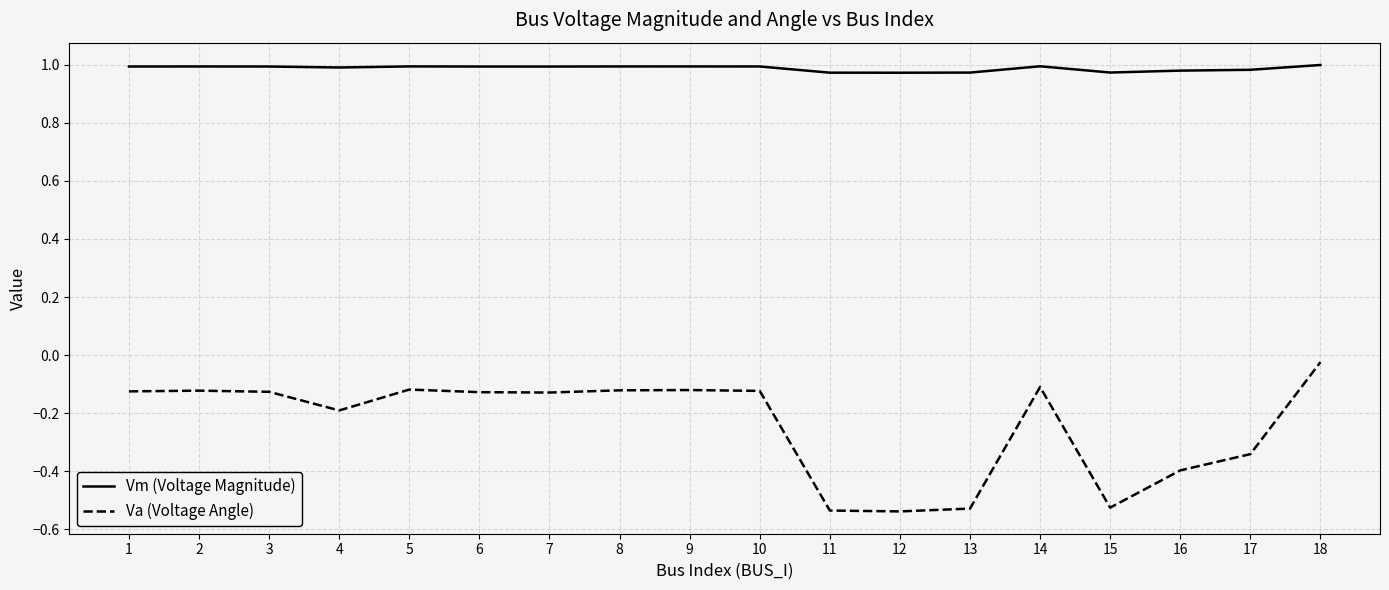

What is the difference between the maximum and minimum values in the Va (Voltage Angle) series?

0.5